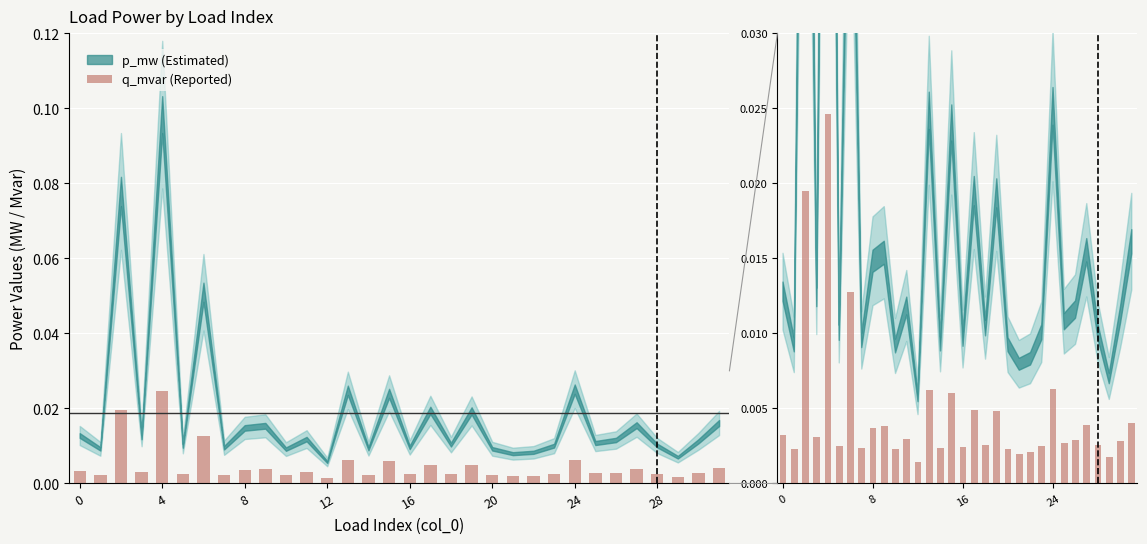

What is the label of the 23rd bar from the left?

22